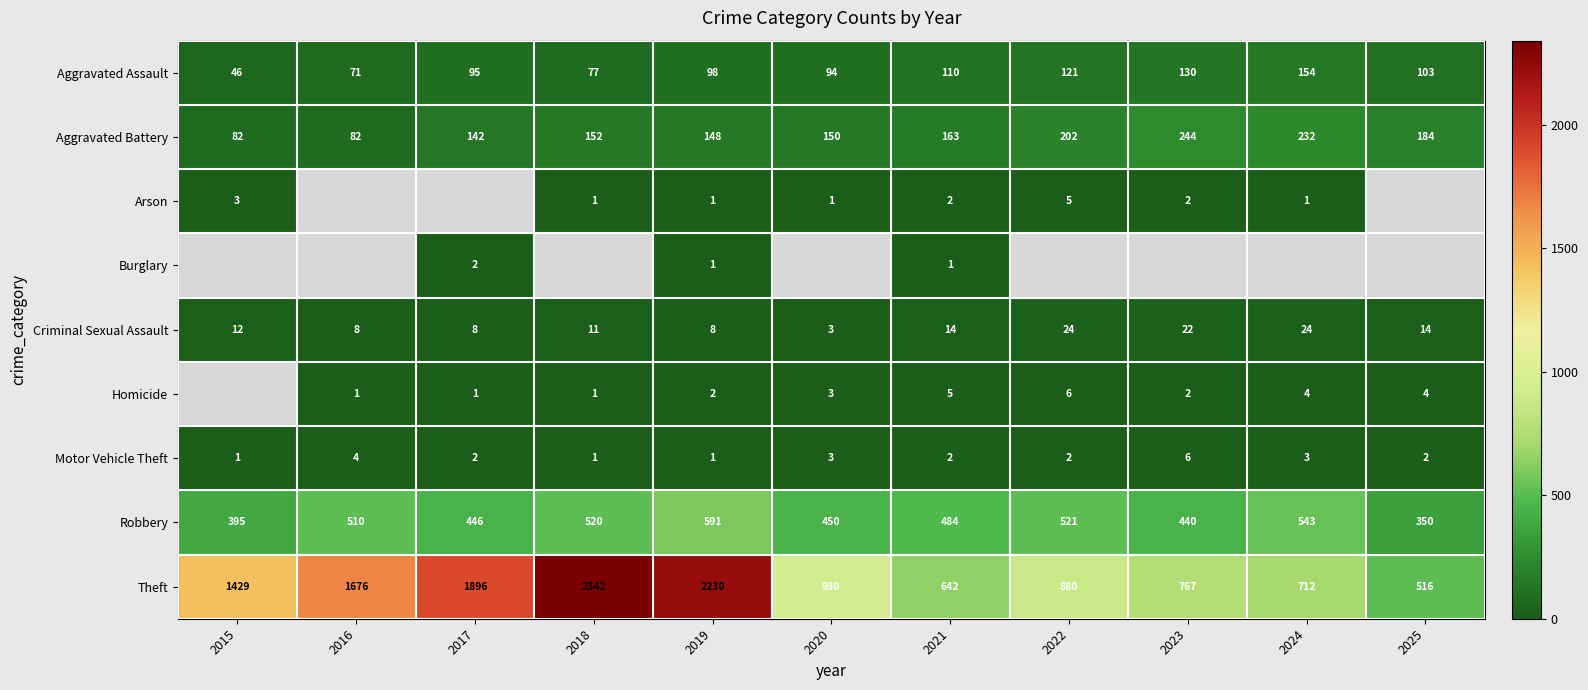

What is the sum of the Homicide values at 2021 and 2016?

6